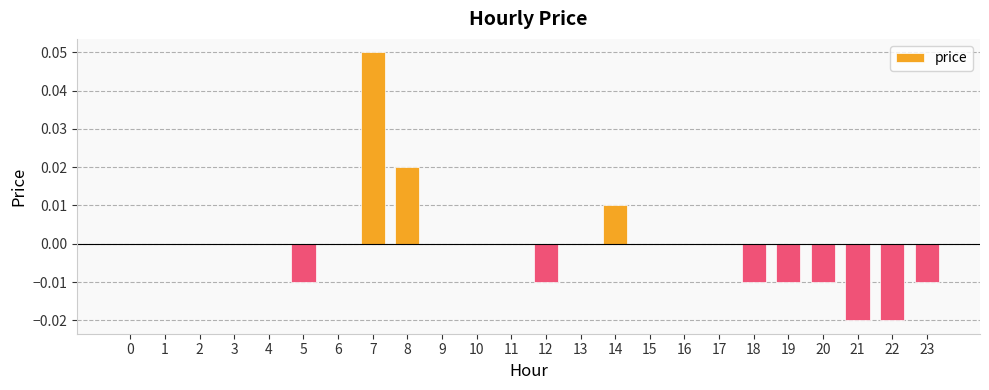

Are the bars grouped side by side (vs. stacked)?

No